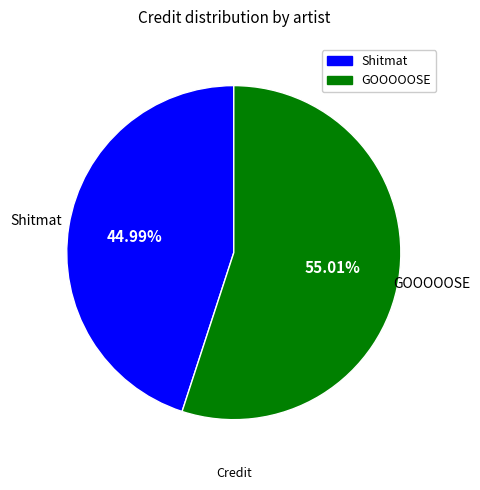

Is there a majority slice in this chart?

Yes